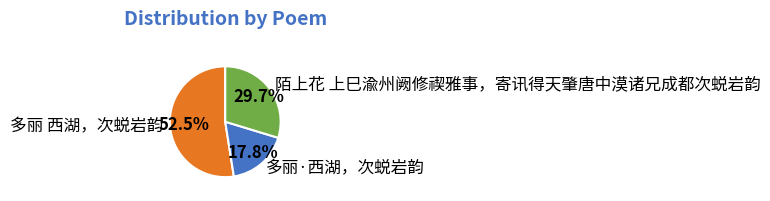

How many slices are in this pie chart?

3